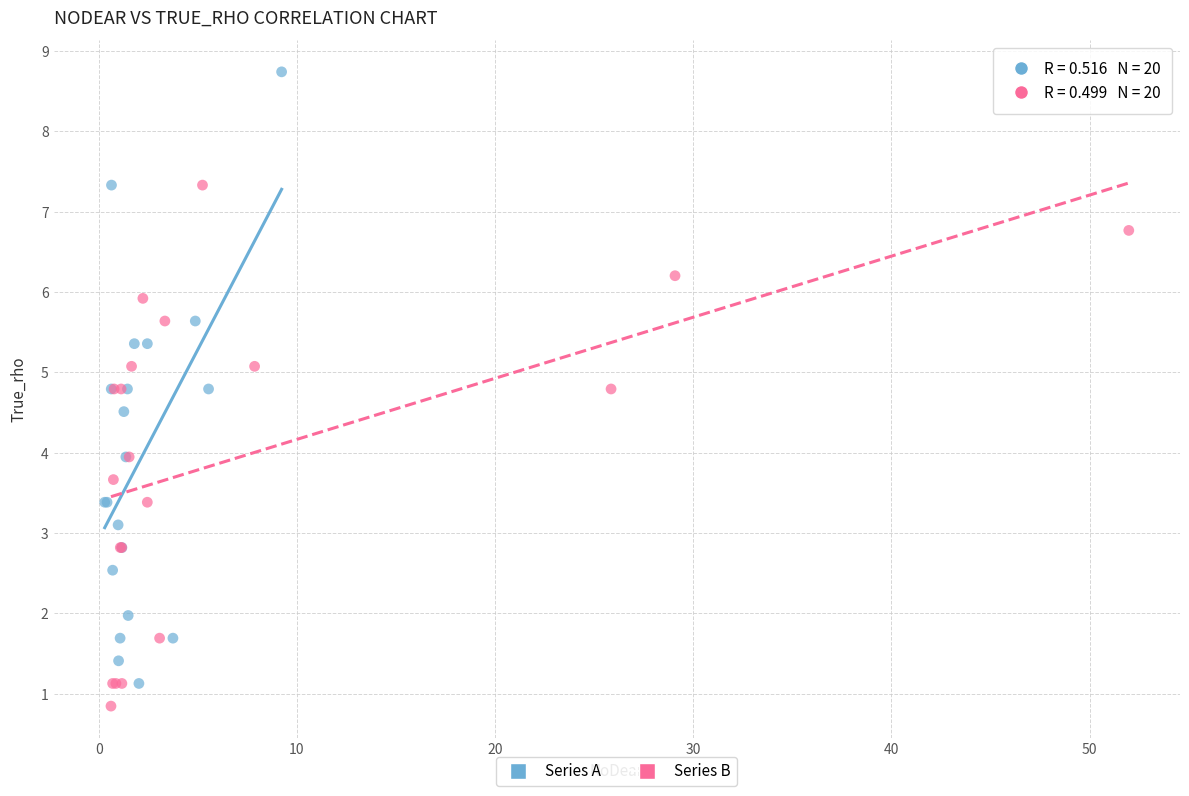

Which series contains the highest Y value?

Series A